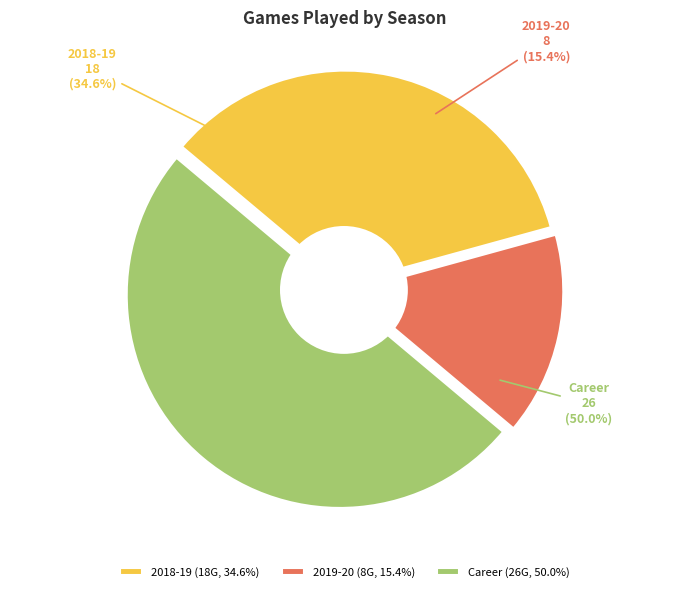

True or false: Career accounts for 50% of the total.

True